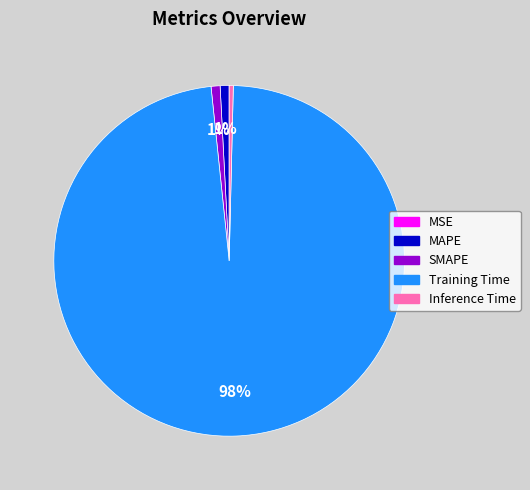

Which has a higher value, Training Time or MAPE?

Training Time